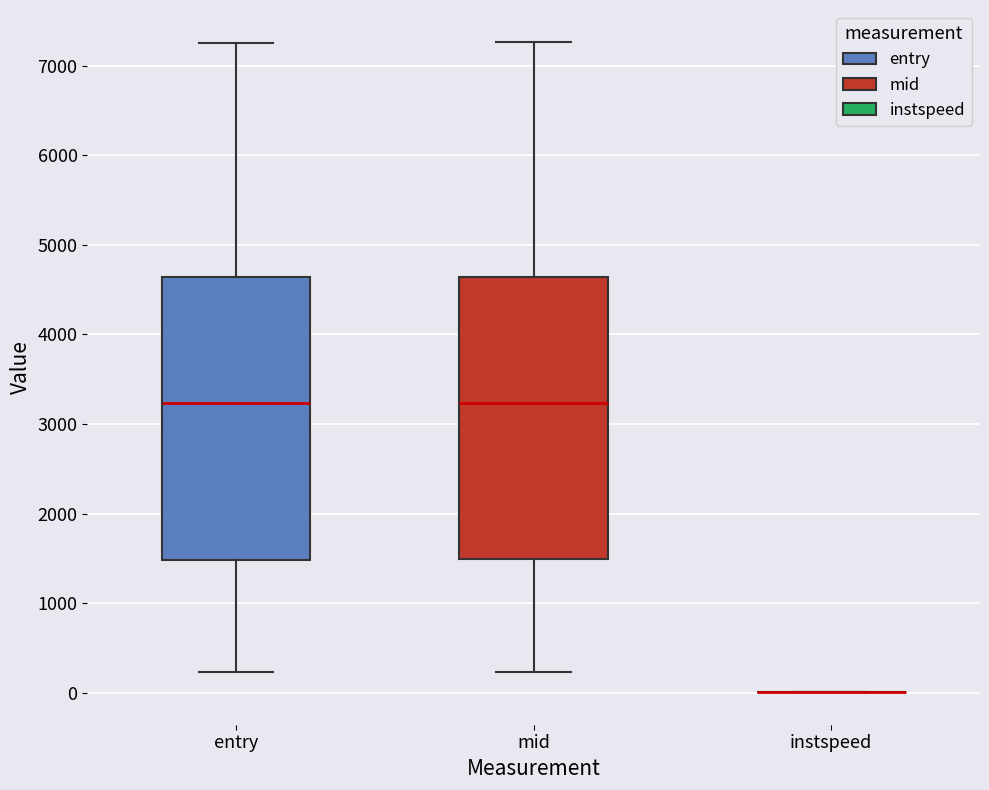

Reading left to right, transcribe this box plot: for each box, give where its median line is, the range the box spans, and where its two whiskers end, as read against the y-axis. The values are not printed on the chart, so give them approximately, as read against the axis.

entry: median 3200, box 1500 to 4600, whiskers 200 to 7200
mid: median 3200, box 1500 to 4600, whiskers 200 to 7300
instspeed: box collapsed to a line at 0, whiskers 0 to 0